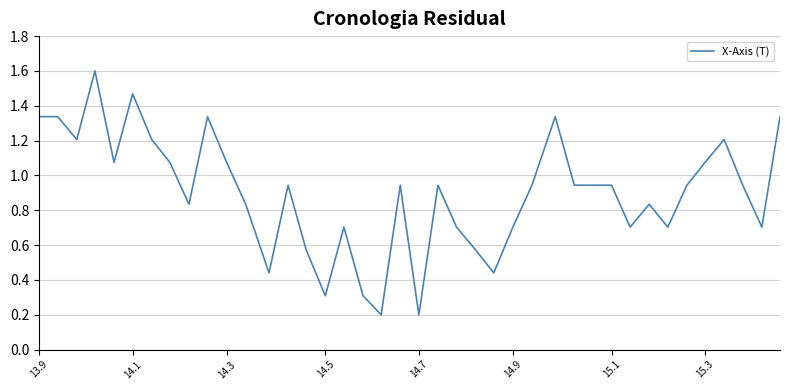

What is the difference between the maximum and minimum values?

1.4